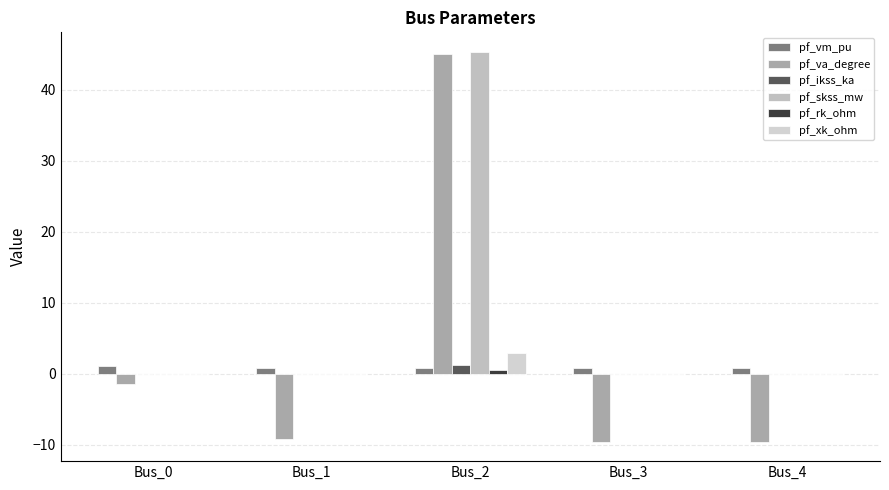

At how many categories does at least one series exceed 32?

1